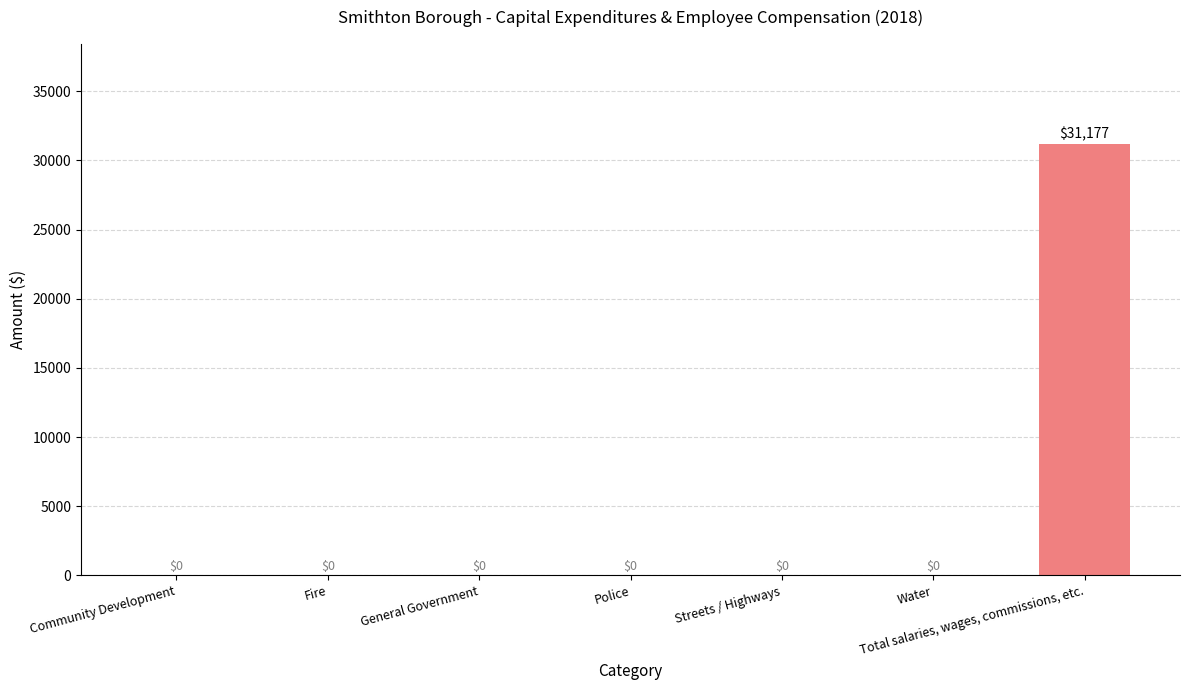

Reading right to left, list all the values displayed in this chart.

31177	0	0	0	0	0	0